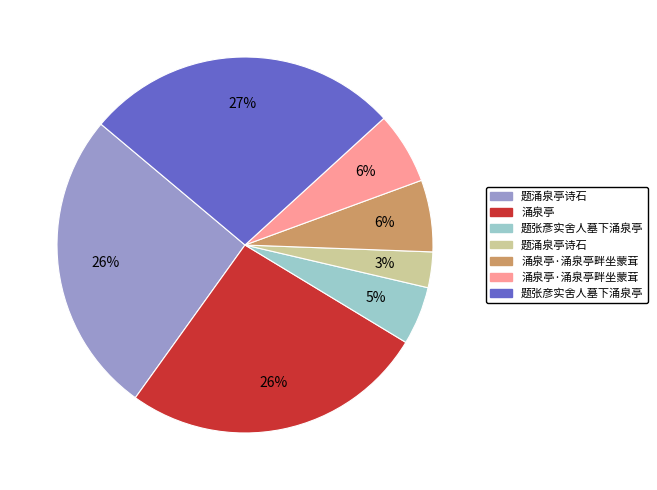

Is there any slice that represents more than half of the pie?

No